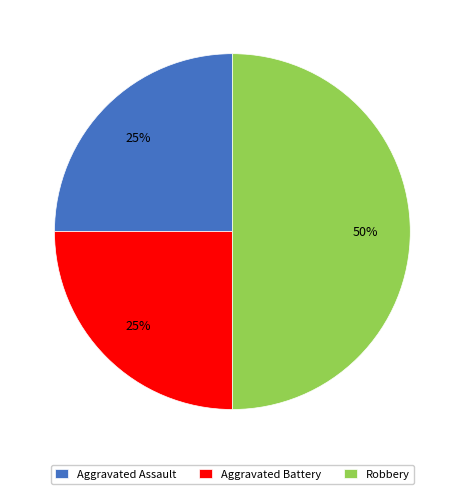

The Aggravated Assault slice represents 40% of the pie. True or false?

False